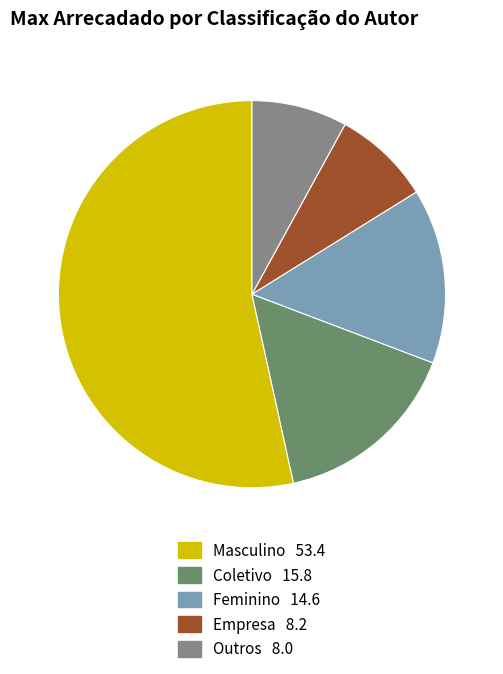

How many slices are in this pie chart?

5